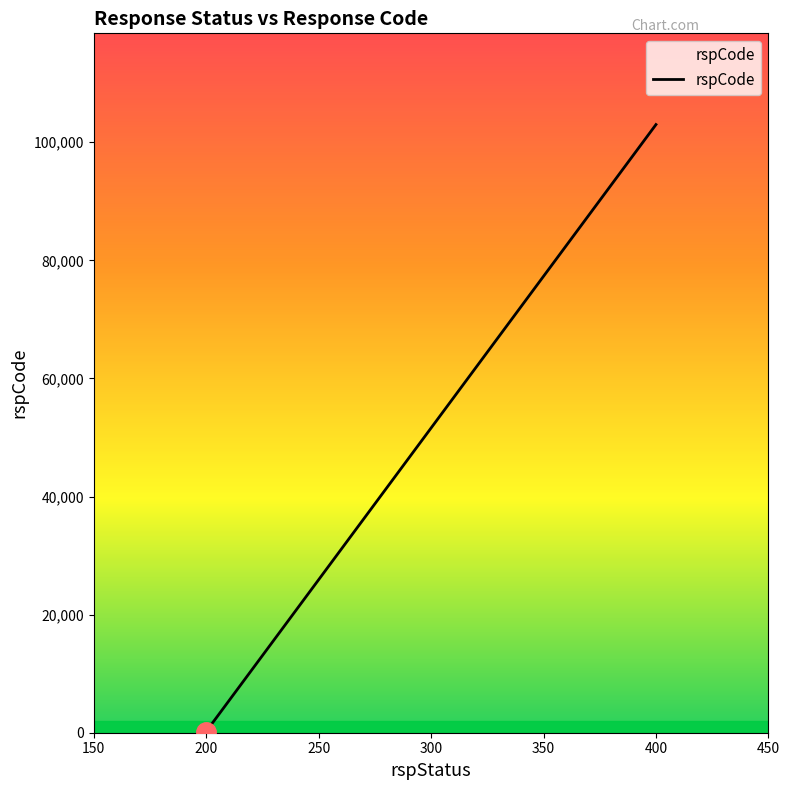

What is the value of the 2nd point from the left?

103000